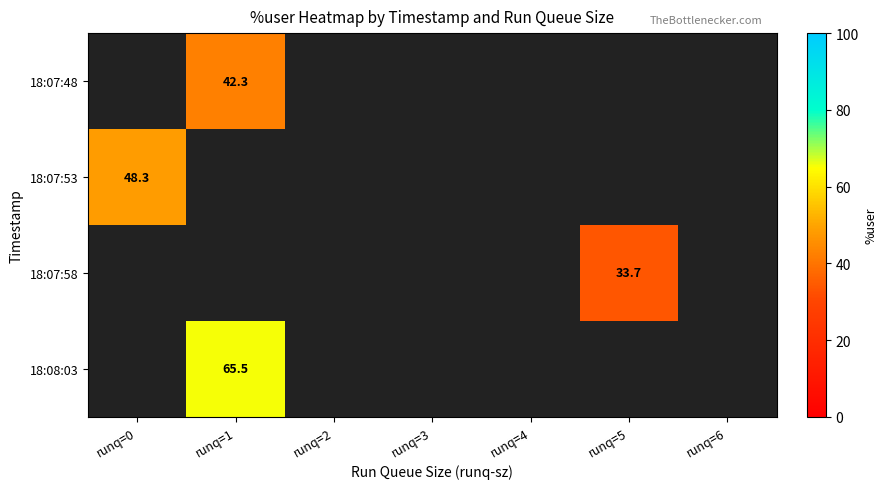

How many positive values does the 18:08:03 series have?

1